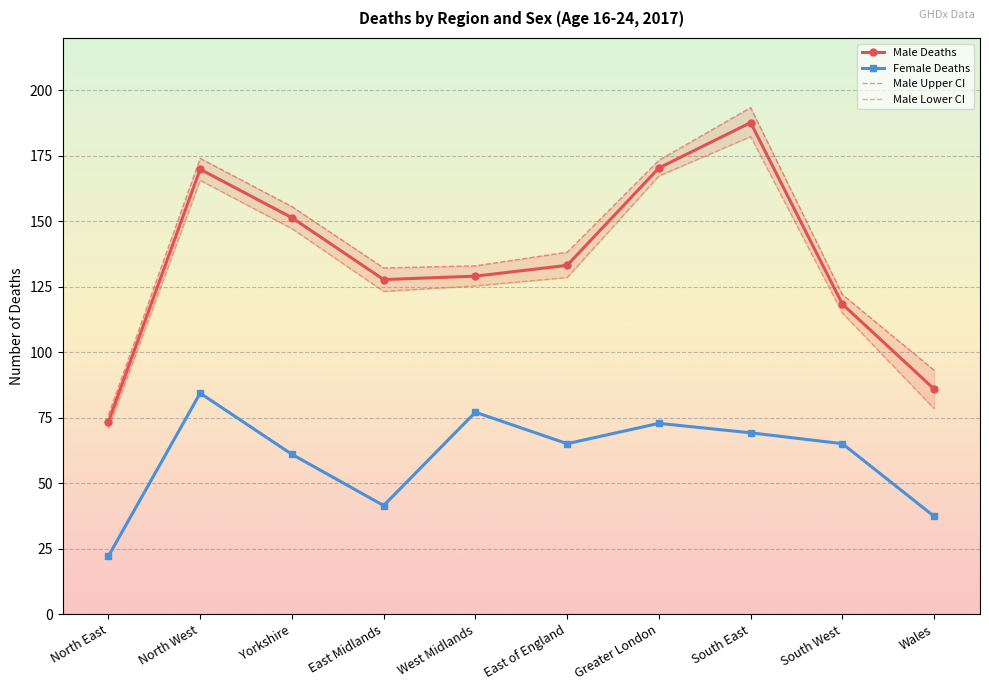

What are all the series names shown in the legend?

Male Deaths, Female Deaths, Male Upper CI, Male Lower CI